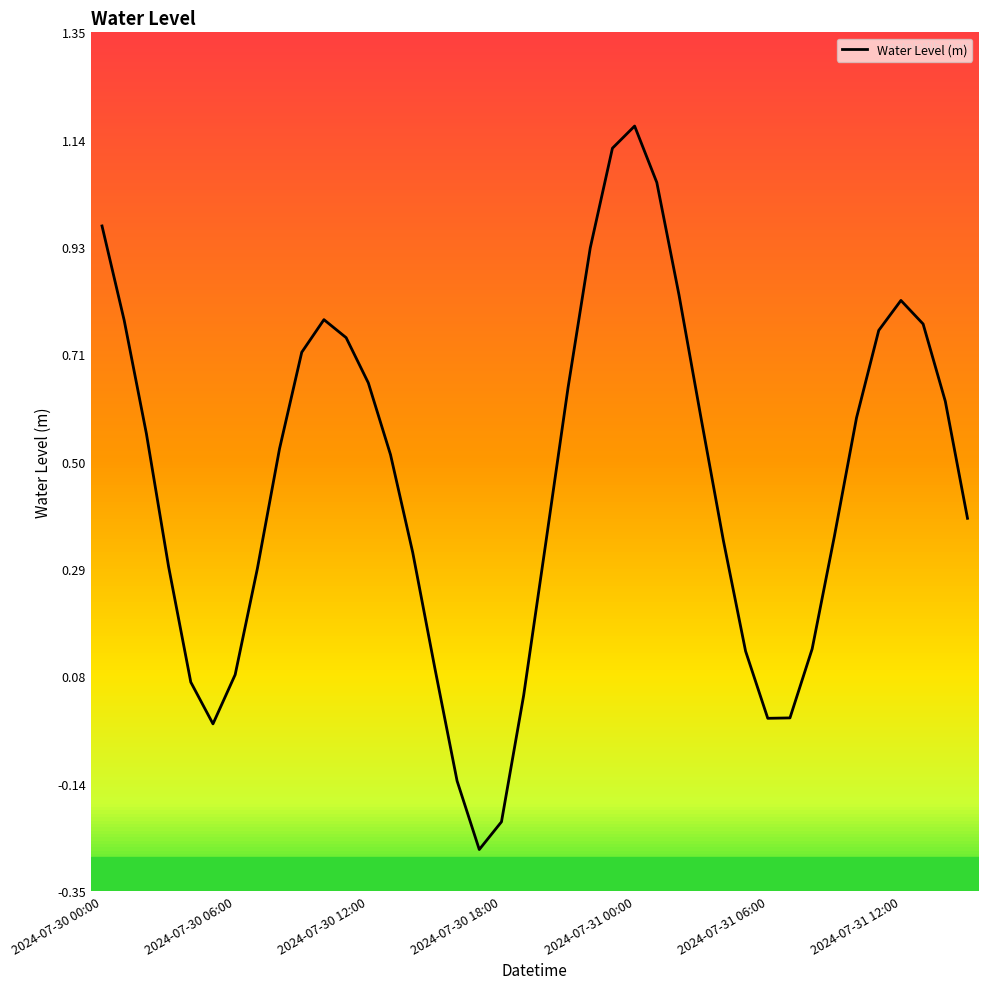

How many lines are shown in the chart?

1